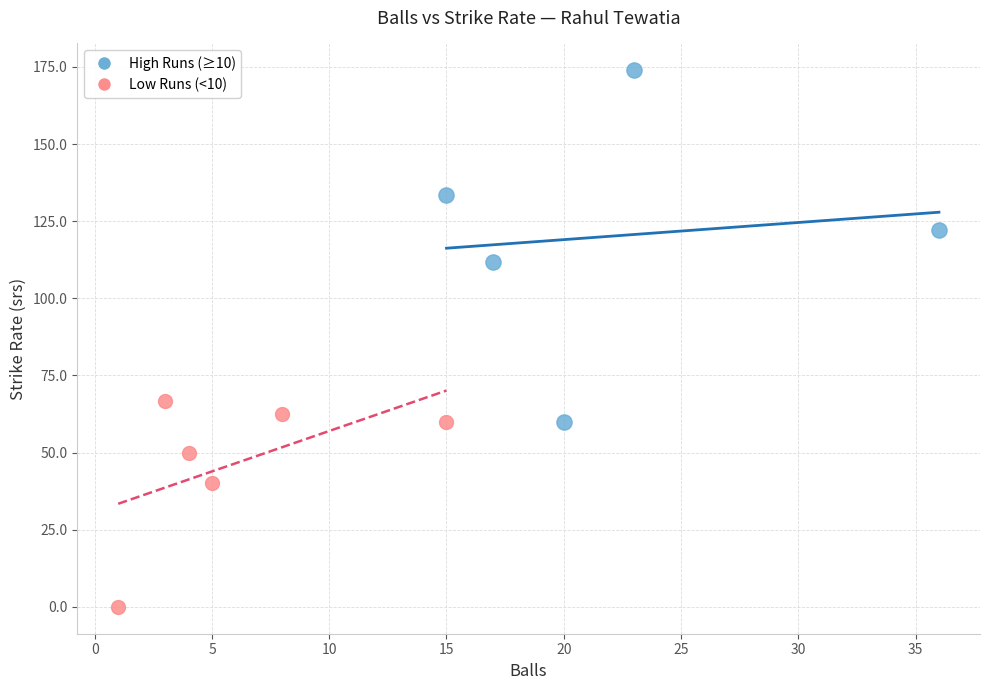

Which series contains the lowest Y value?

Low Runs (<10)